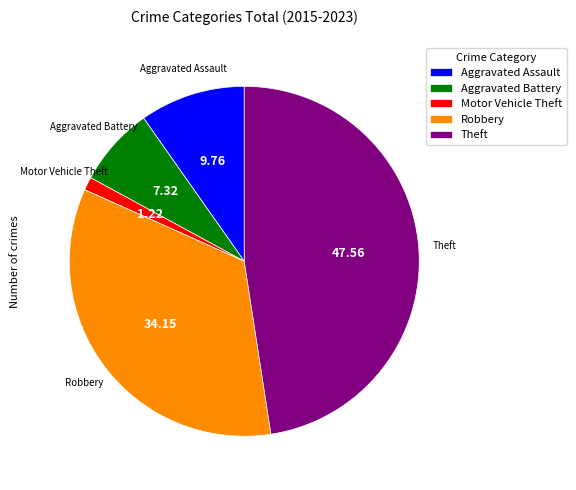

The Theft slice represents 42% of the pie. True or false?

False